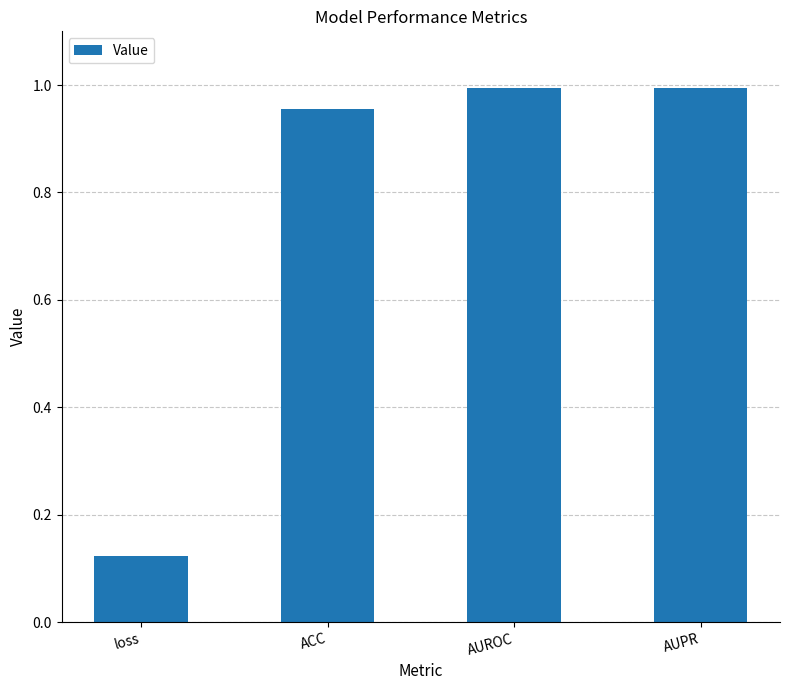

What is the change in value from loss to AUPR?

+0.9